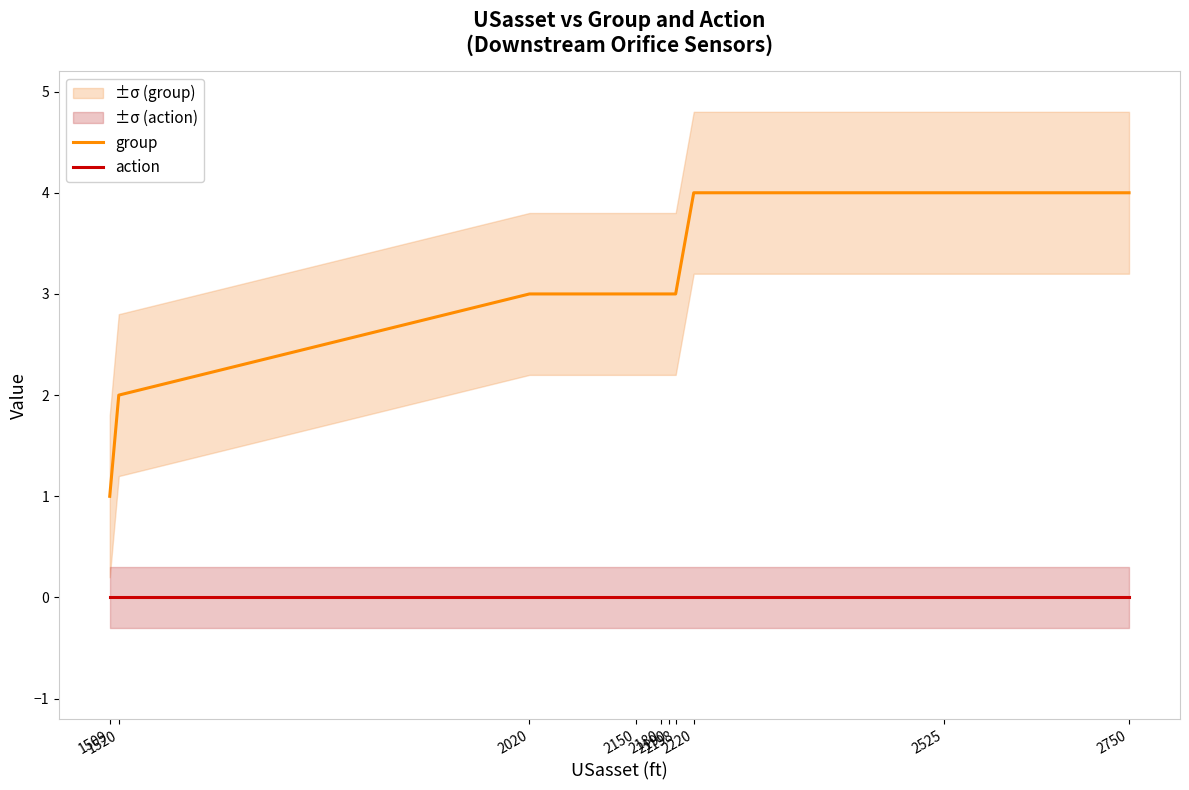

True or false: action has more than 1 points higher than both neighbors.

False